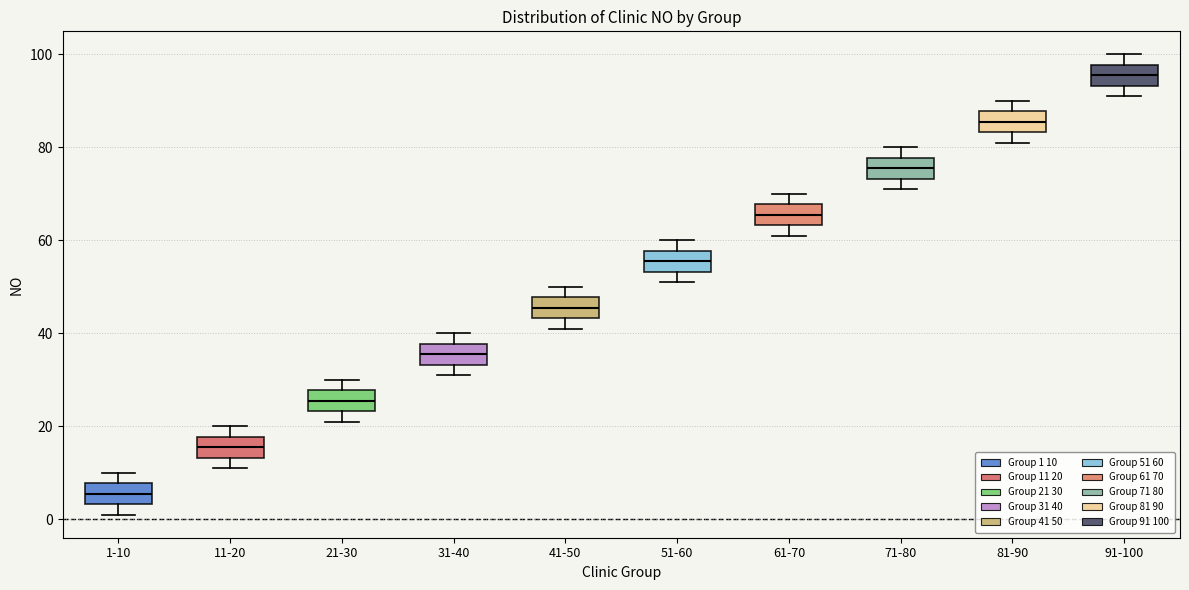

Reading left to right, read every box against the y-axis: the position of its median line, the range the box covers, and the ends of its whiskers. The values are not printed on the chart, so give them approximately, as read against the axis.

1-10: median 6, box 4 to 8, whiskers 2 to 10
11-20: median 16, box 14 to 18, whiskers 12 to 20
21-30: median 26, box 24 to 28, whiskers 22 to 30
31-40: median 36, box 34 to 38, whiskers 32 to 40
41-50: median 46, box 44 to 48, whiskers 42 to 50
51-60: median 56, box 54 to 58, whiskers 52 to 60
61-70: median 66, box 64 to 68, whiskers 62 to 70
71-80: median 76, box 74 to 78, whiskers 72 to 80
81-90: median 86, box 84 to 88, whiskers 82 to 90
91-100: median 96, box 94 to 98, whiskers 92 to 100